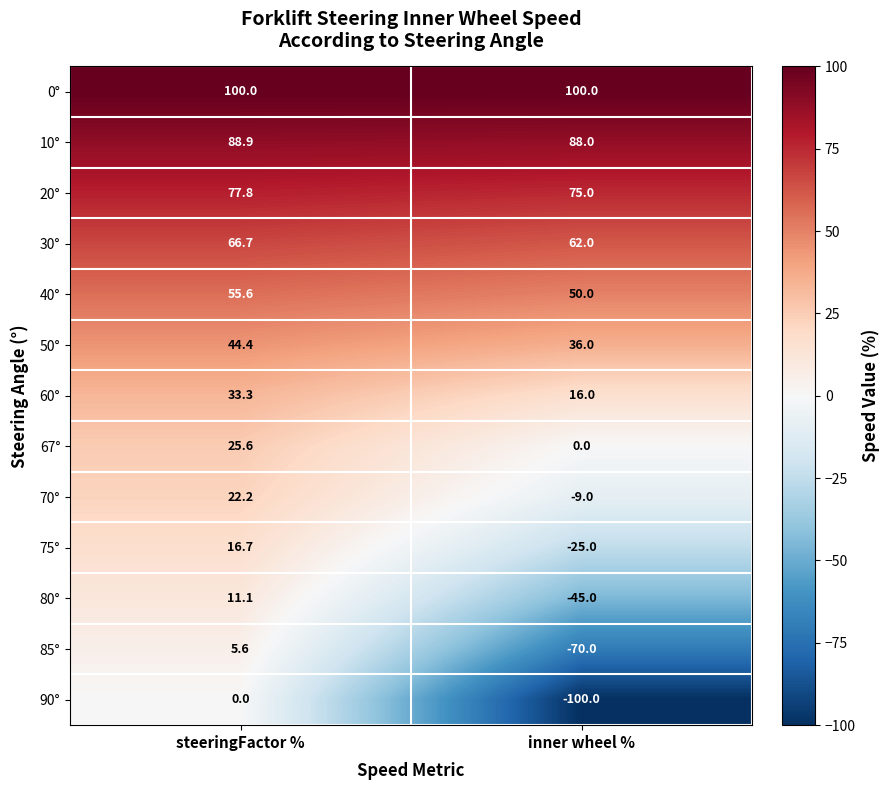

At inner wheel %, list the series in order from smallest to largest.

90°, 85°, 80°, 75°, 70°, 67°, 60°, 50°, 40°, 30°, 20°, 10°, 0°